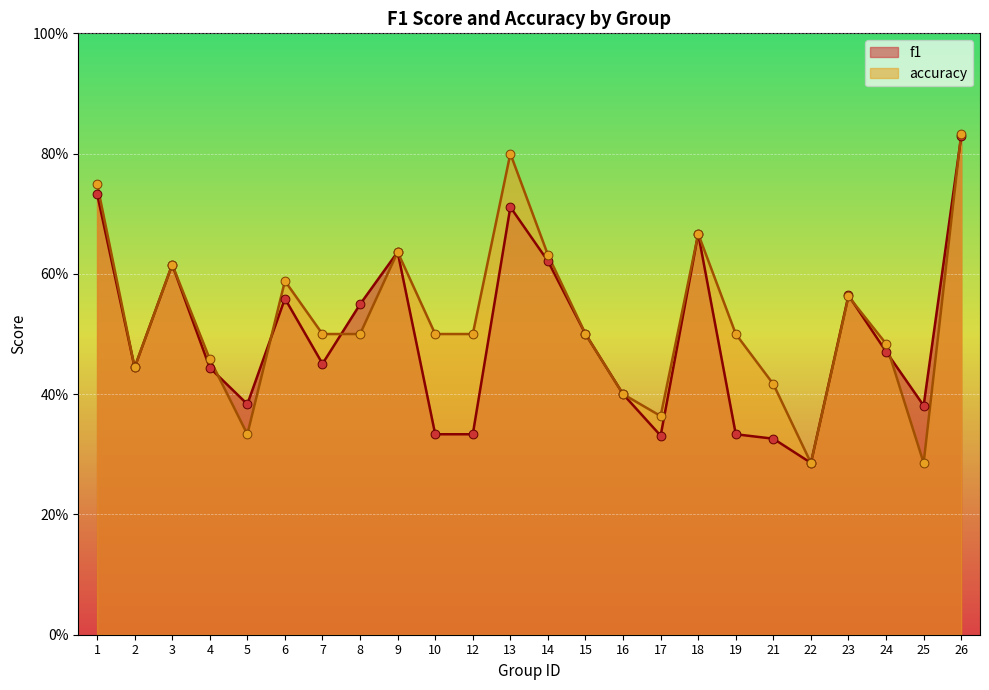

Which series has the largest Y range (max minus min)?

accuracy